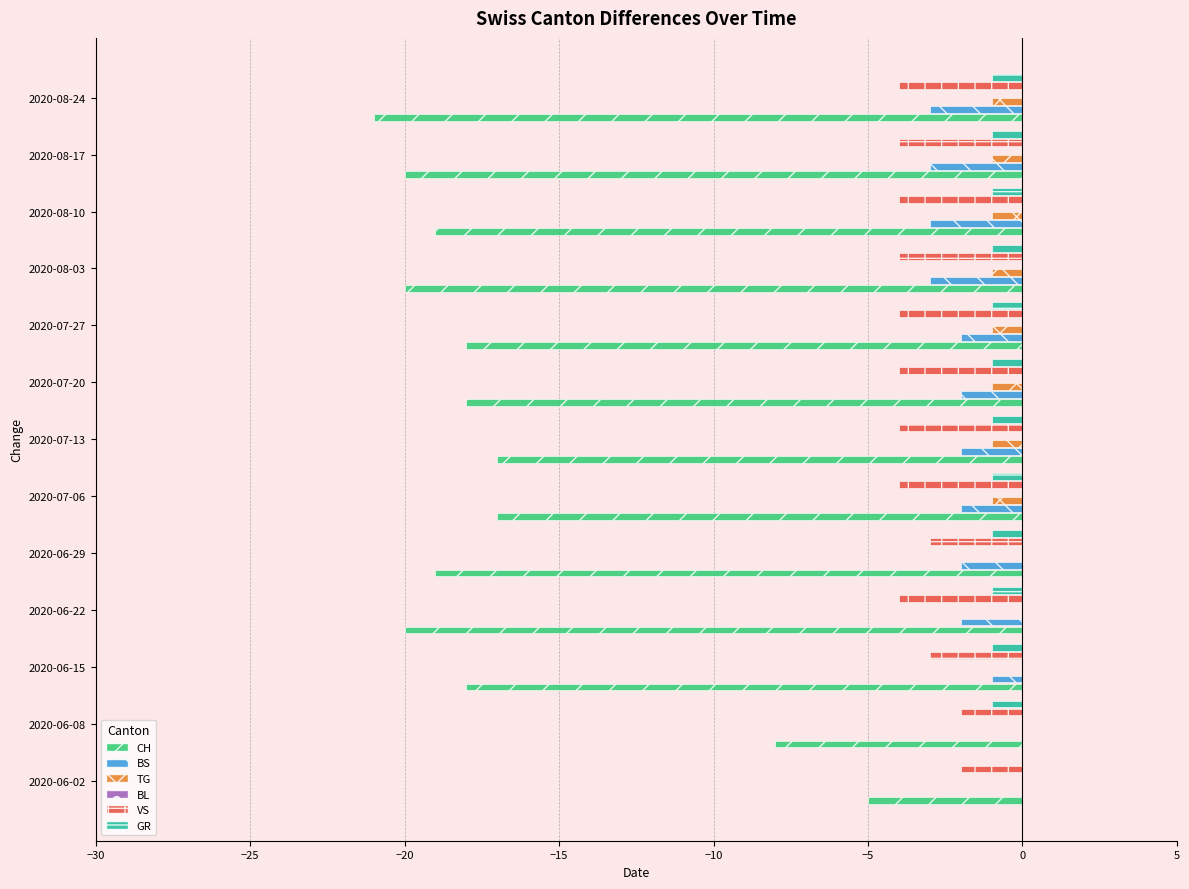

Does the chart contain any negative values?

Yes